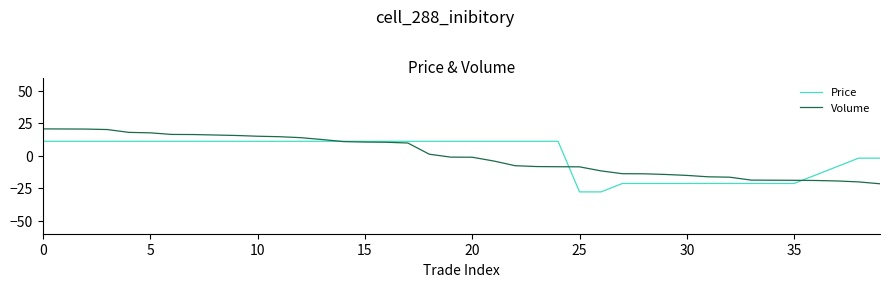

What is the highest value of the Price series?

11.0